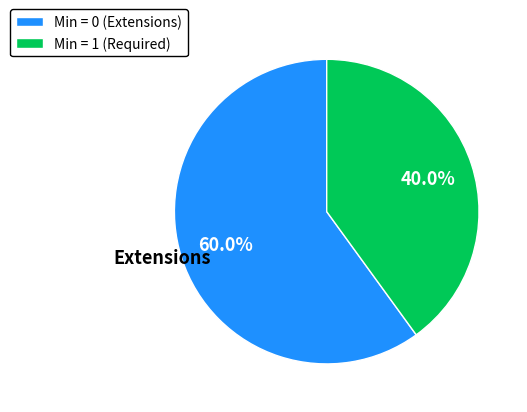

Is the sum of Min = 0 (Extensions) and Min = 1 (Required) greater than half?

Yes